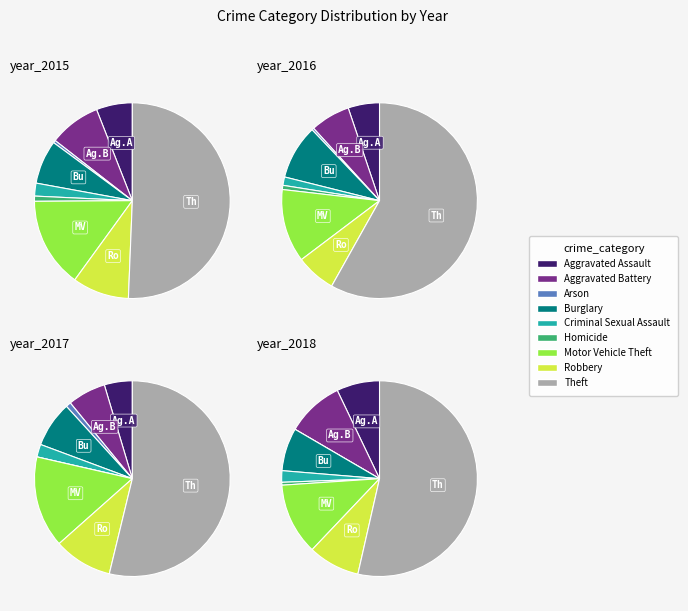

Does Aggravated Battery represent more than half of the total?

No